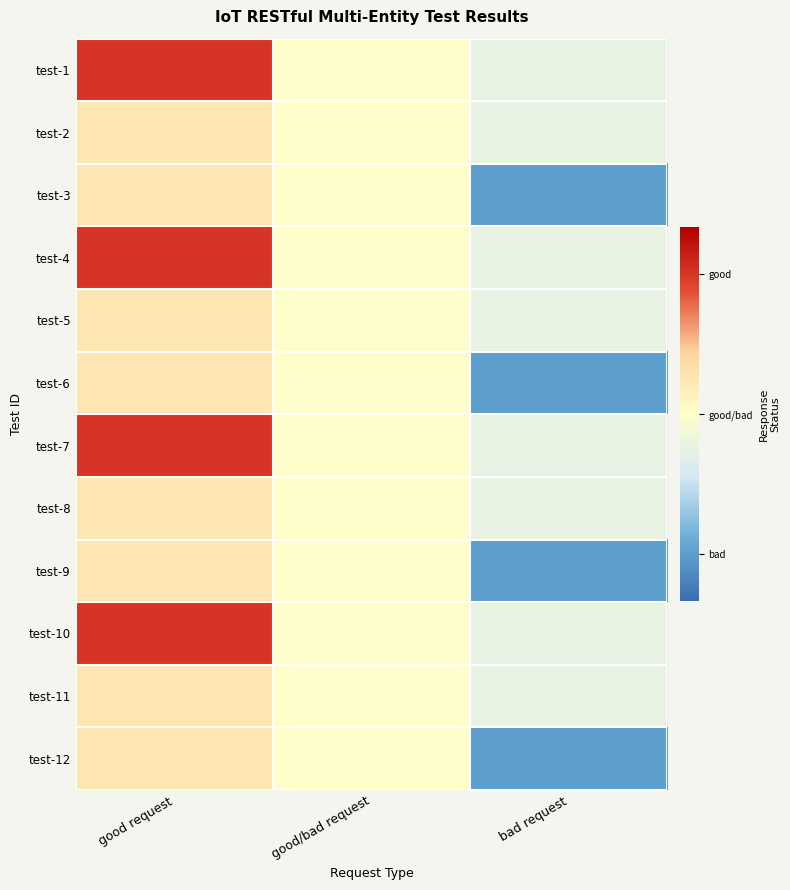

Reading left to right, list all the values displayed in this chart.

test-1: good request=1.5	good/bad request=0.0	bad request=-0.4
test-2: good request=0.4	good/bad request=0.0	bad request=-0.4
test-3: good request=0.4	good/bad request=0.0	bad request=-1.5
test-4: good request=1.5	good/bad request=0.0	bad request=-0.4
test-5: good request=0.4	good/bad request=0.0	bad request=-0.4
test-6: good request=0.4	good/bad request=0.0	bad request=-1.5
test-7: good request=1.5	good/bad request=0.0	bad request=-0.4
test-8: good request=0.4	good/bad request=0.0	bad request=-0.4
test-9: good request=0.4	good/bad request=0.0	bad request=-1.5
test-10: good request=1.5	good/bad request=0.0	bad request=-0.4
test-11: good request=0.4	good/bad request=0.0	bad request=-0.4
test-12: good request=0.4	good/bad request=0.0	bad request=-1.5